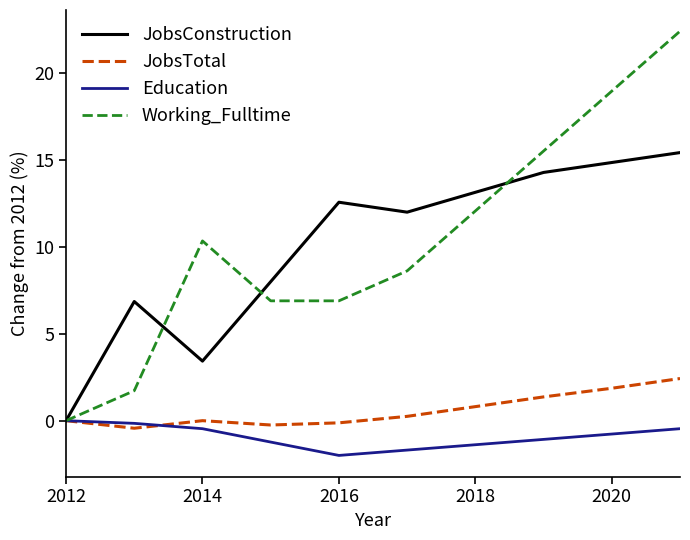

In JobsConstruction, how many points are higher than both neighbors (excluding endpoints)?

2